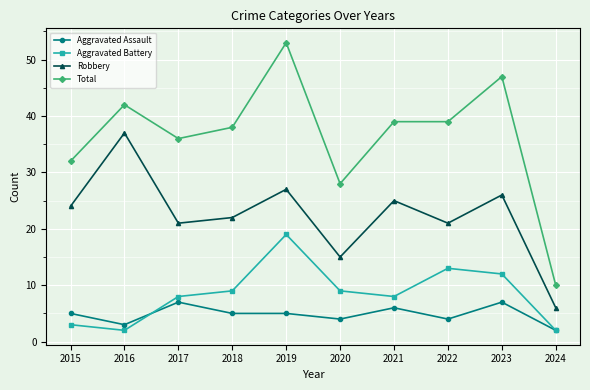

What is the difference between the Robbery values at 2017 and 2018?

1